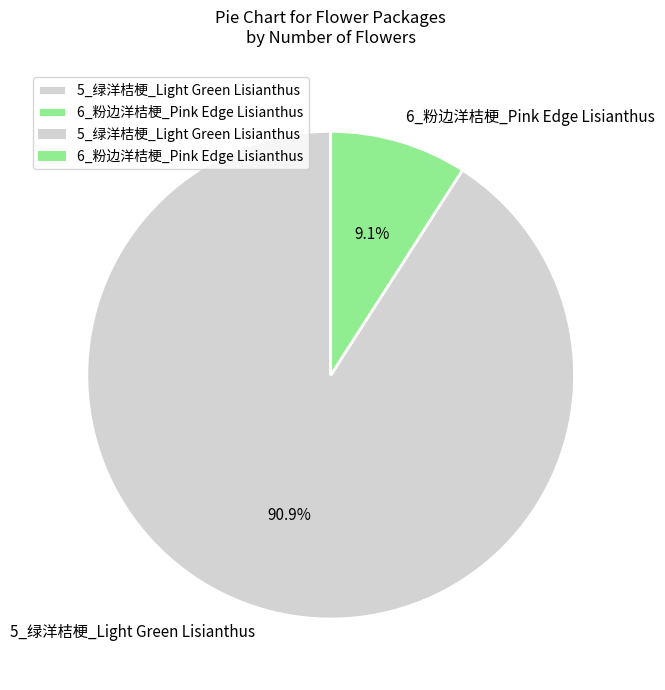

What percentage do 5_绿洋桔梗_Light Green Lisianthus and 6_粉边洋桔梗_Pink Edge Lisianthus together represent?

100.0%